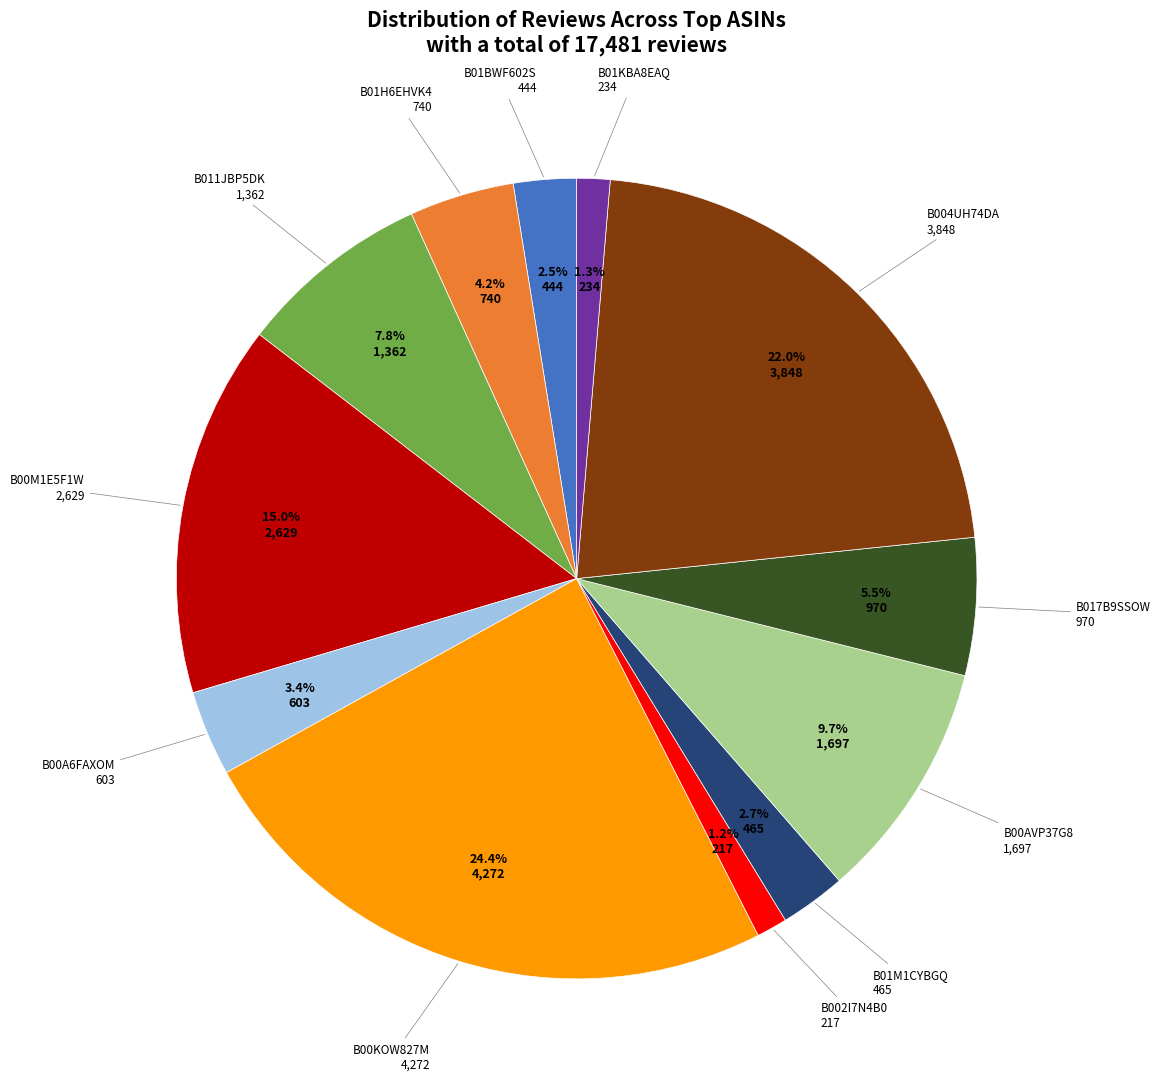

Is there a majority slice in this chart?

No